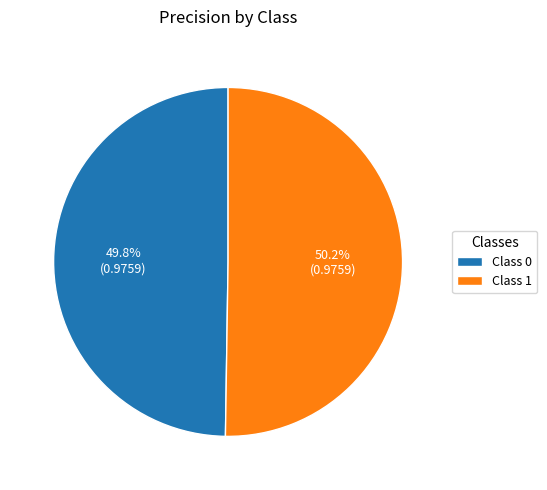

Is there a majority slice in this chart?

Yes